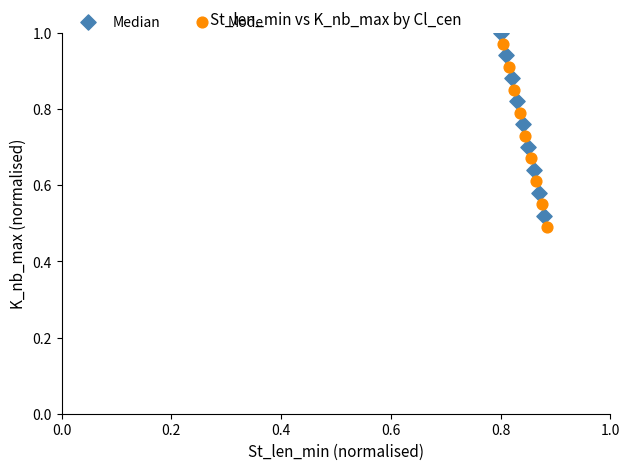

Which series contains the highest Y value?

Median